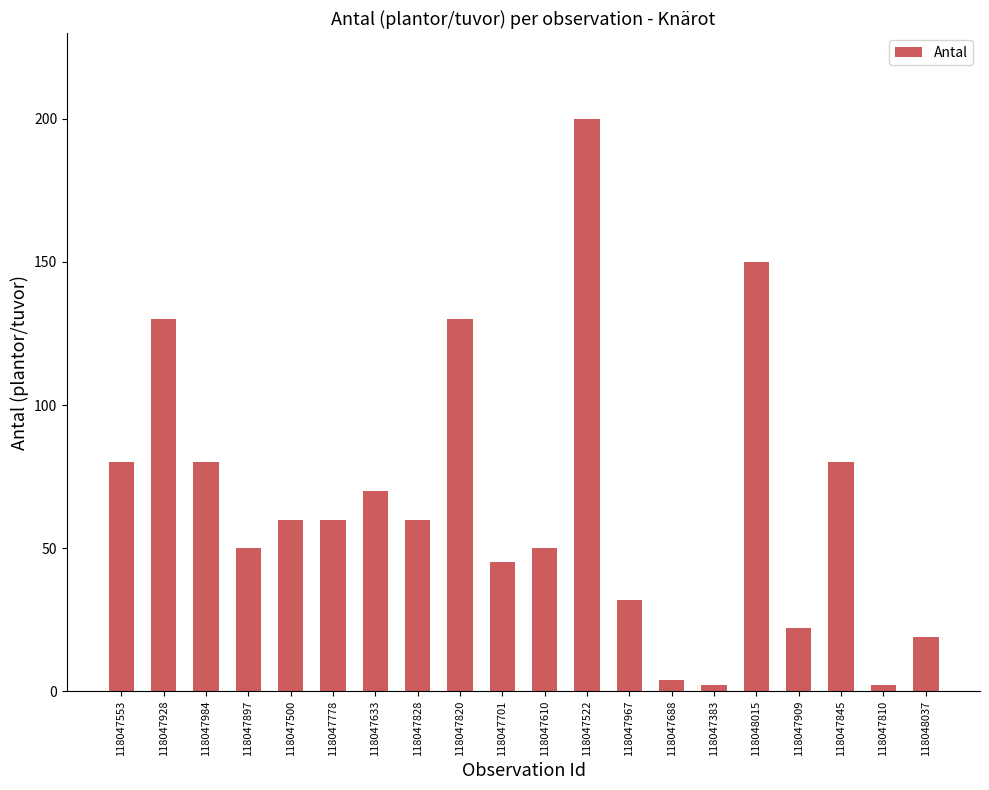

What is the value of the 20th bar from the left?

19